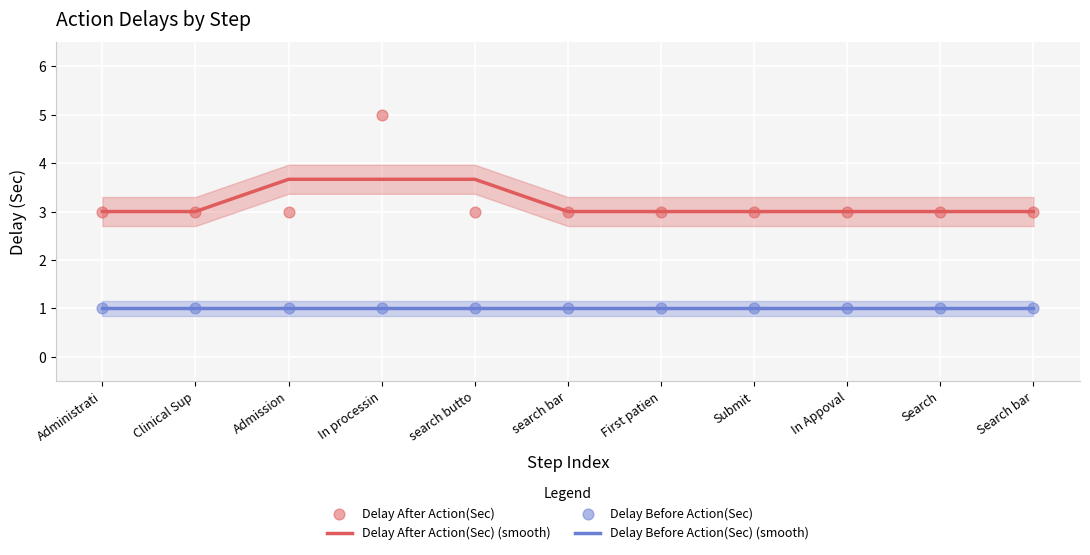

Which series reaches the minimum Y coordinate?

Delay Before Action(Sec) (smooth)